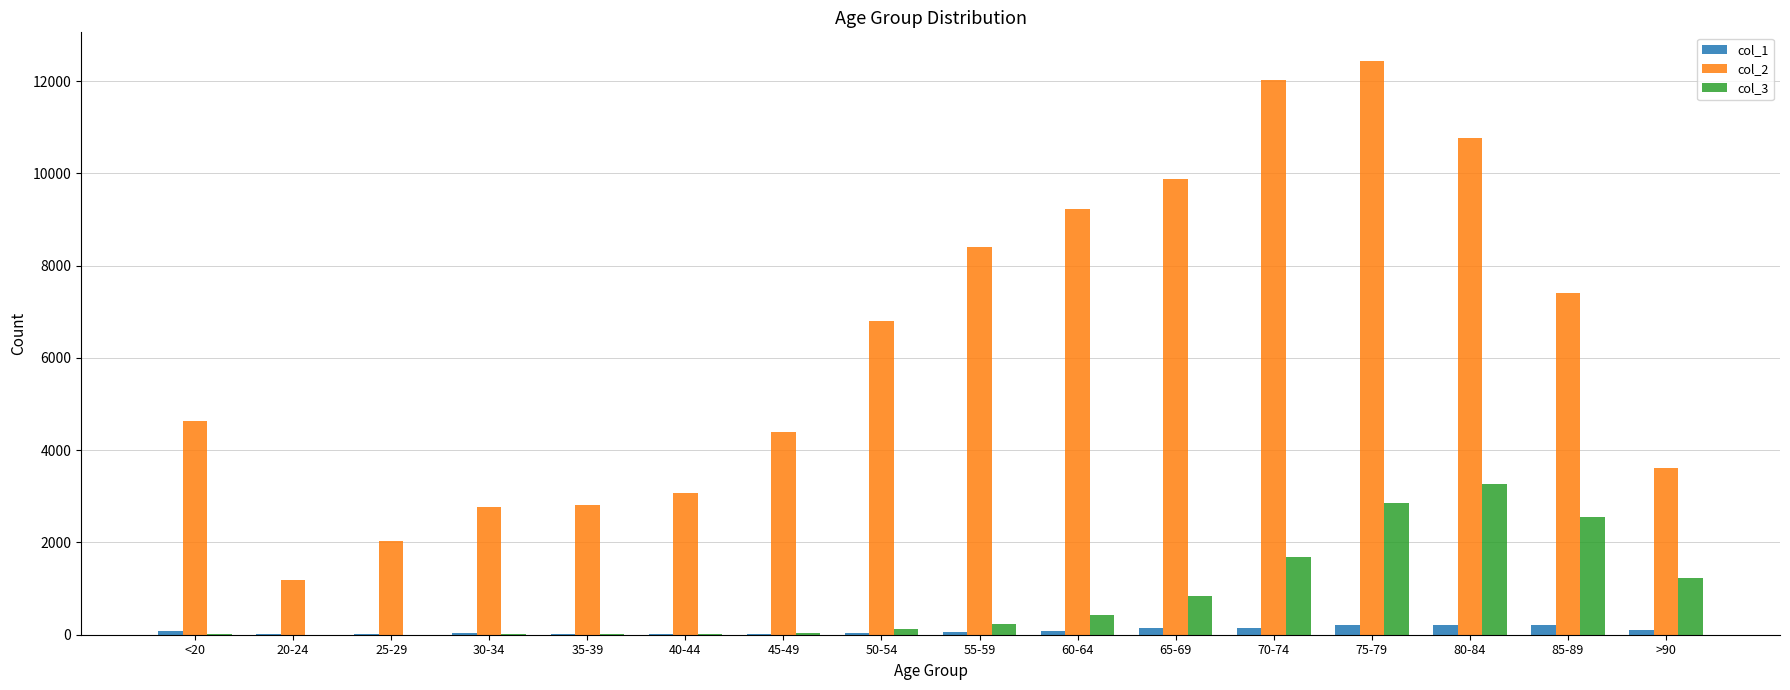

At which category is the sum across all series the highest?

75-79